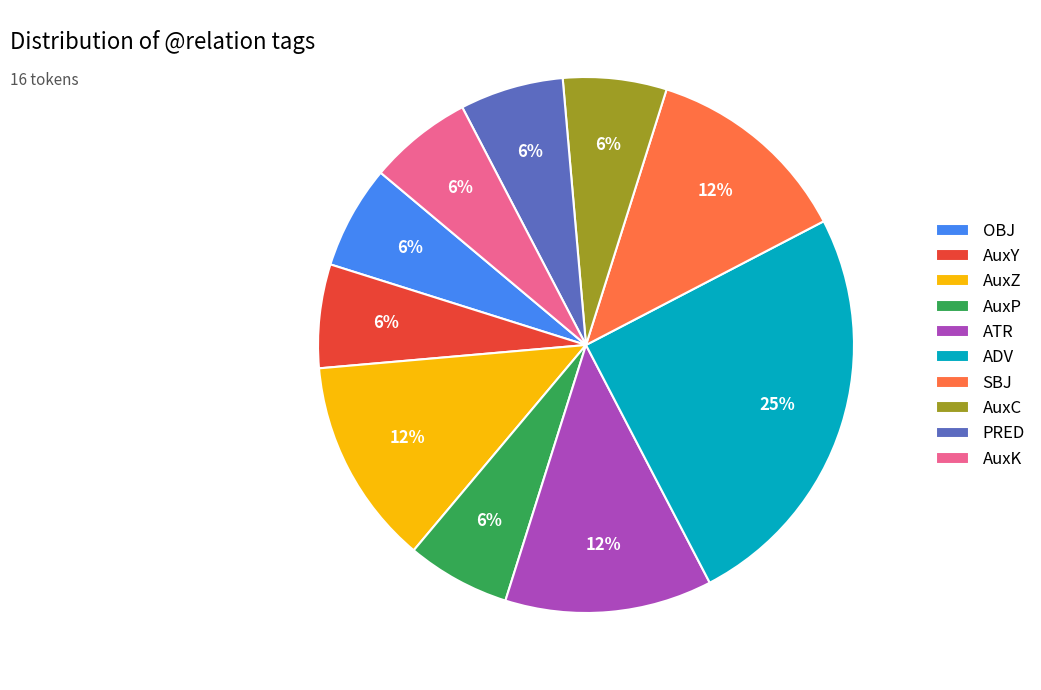

Approximately how many times larger is the value at AuxZ compared to OBJ?

2.0